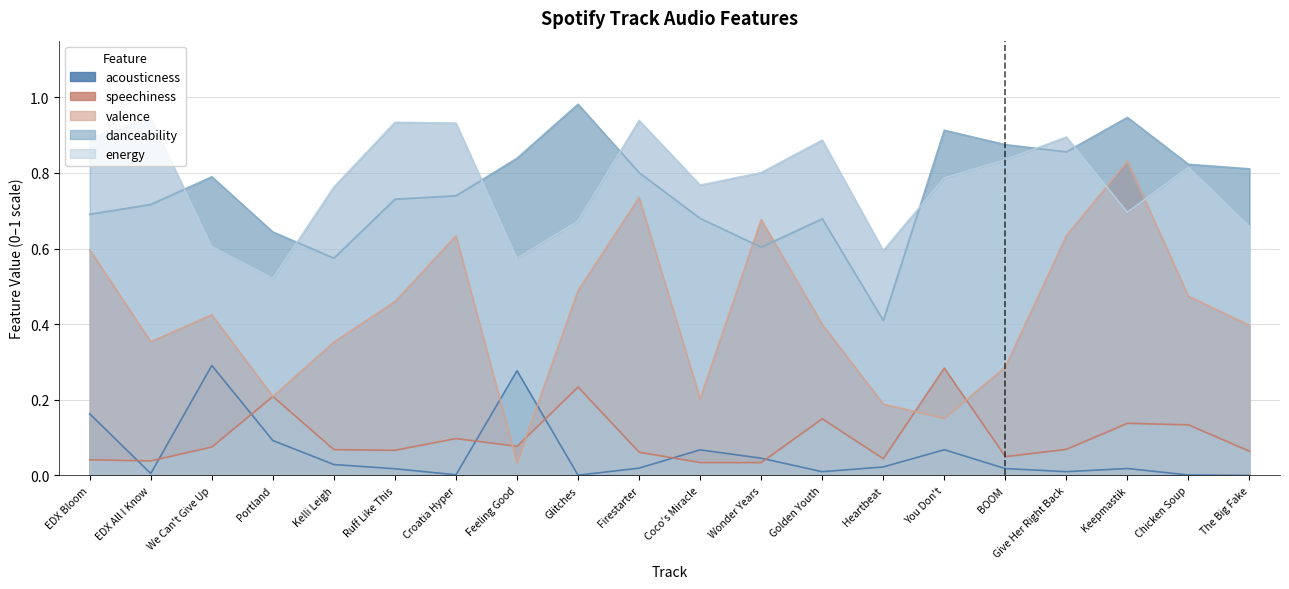

What is the total value across all series at The Big Fake?

1.9